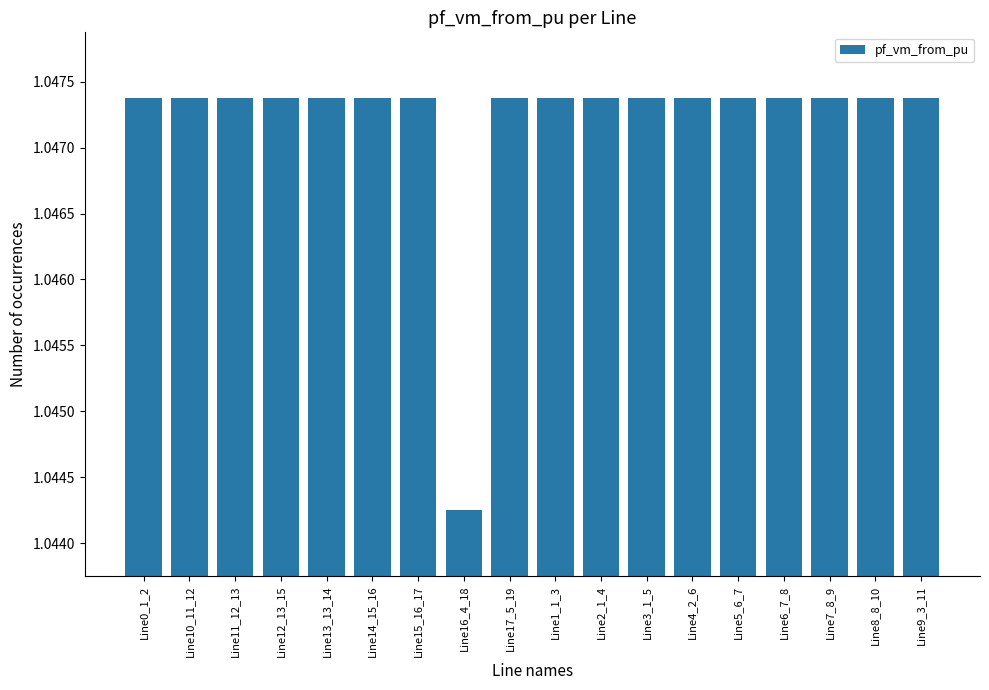

Which label corresponds to the smallest value in the chart?

Line16_4_18